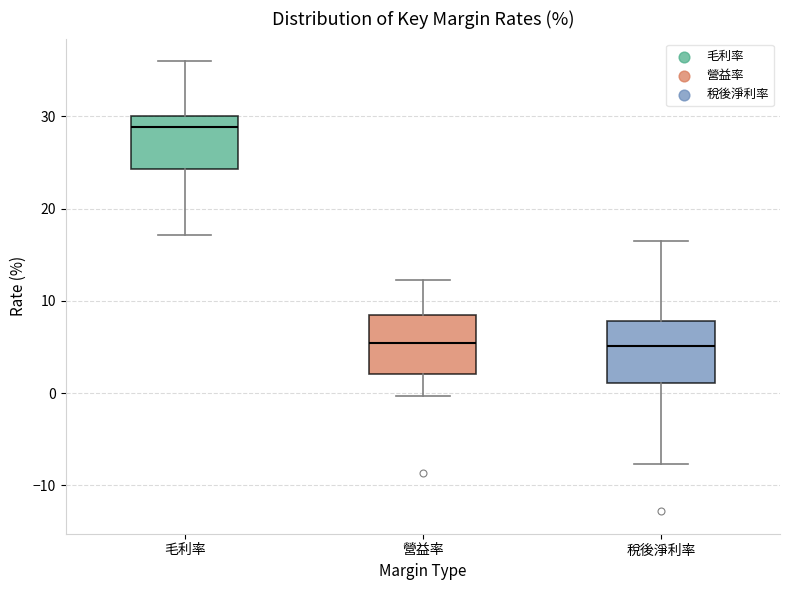

Reading left to right, read every box against the y-axis: the position of its median line, the range the box covers, and the ends of its whiskers. The values are not printed on the chart, so give them approximately, as read against the axis.

毛利率: median 29, box 24 to 30, whiskers 17 to 36
營益率: median 5, box 2 to 8, whiskers 0 to 12
稅後淨利率: median 5, box 1 to 8, whiskers -8 to 17